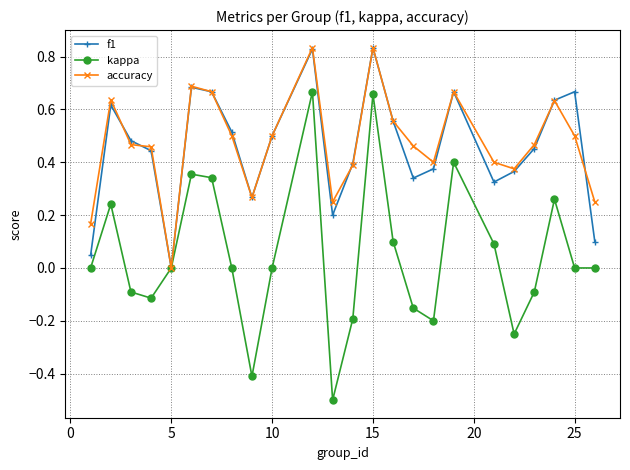

True or false: kappa has more than 0 points higher than both neighbors.

True